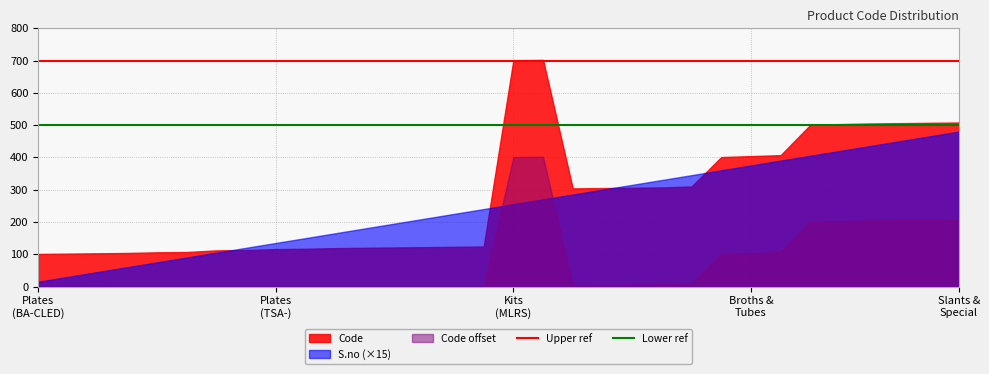

Rank the series by their average value, from highest to lowest.

Code, S.no (×15), Code offset